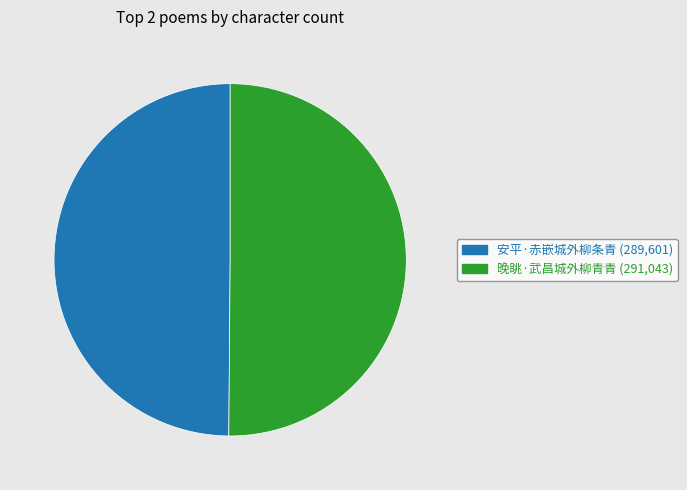

True or false: 晚眺·武昌城外柳青青 accounts for 60% of the total.

False